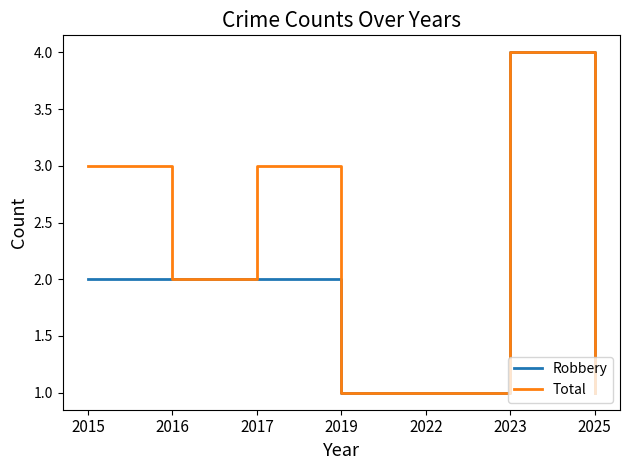

At which category is the sum across all series the highest?

2023